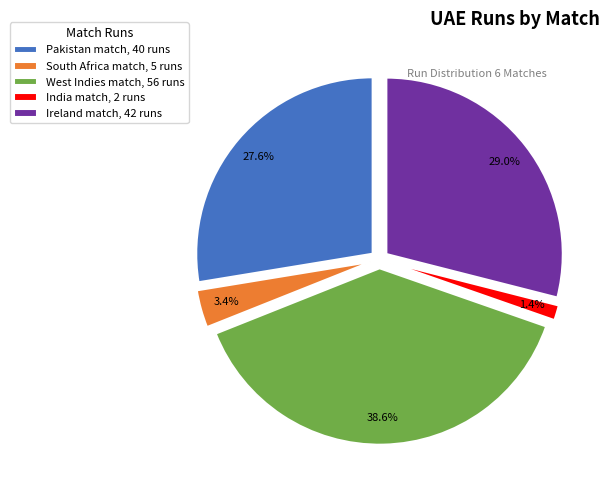

Which category has the smallest portion of the pie?

India match